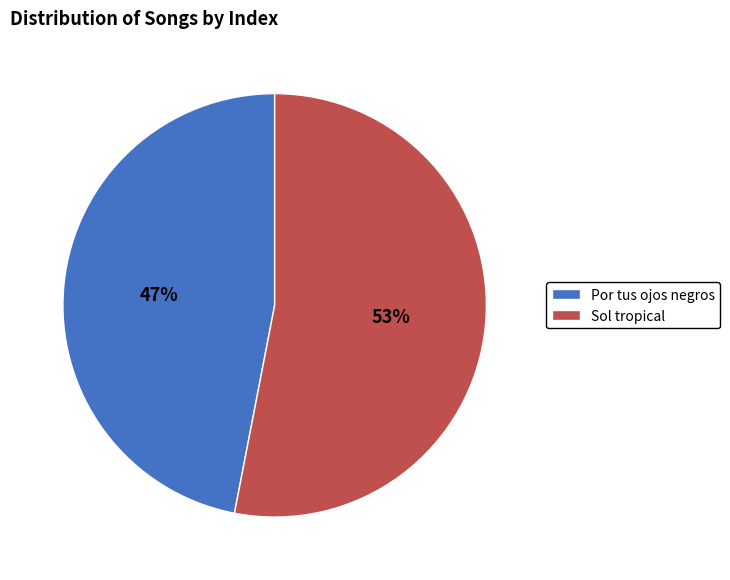

Does Sol tropical account for over 50% of the chart?

Yes